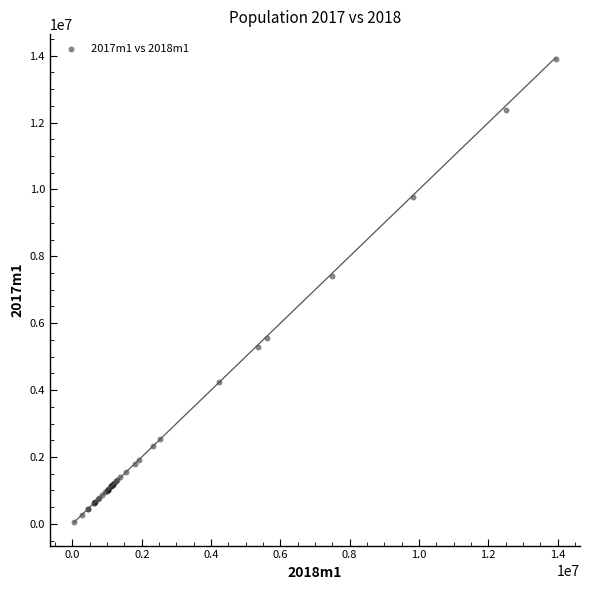

What Y value in the scatter plot is closest to 6971623?

7423470